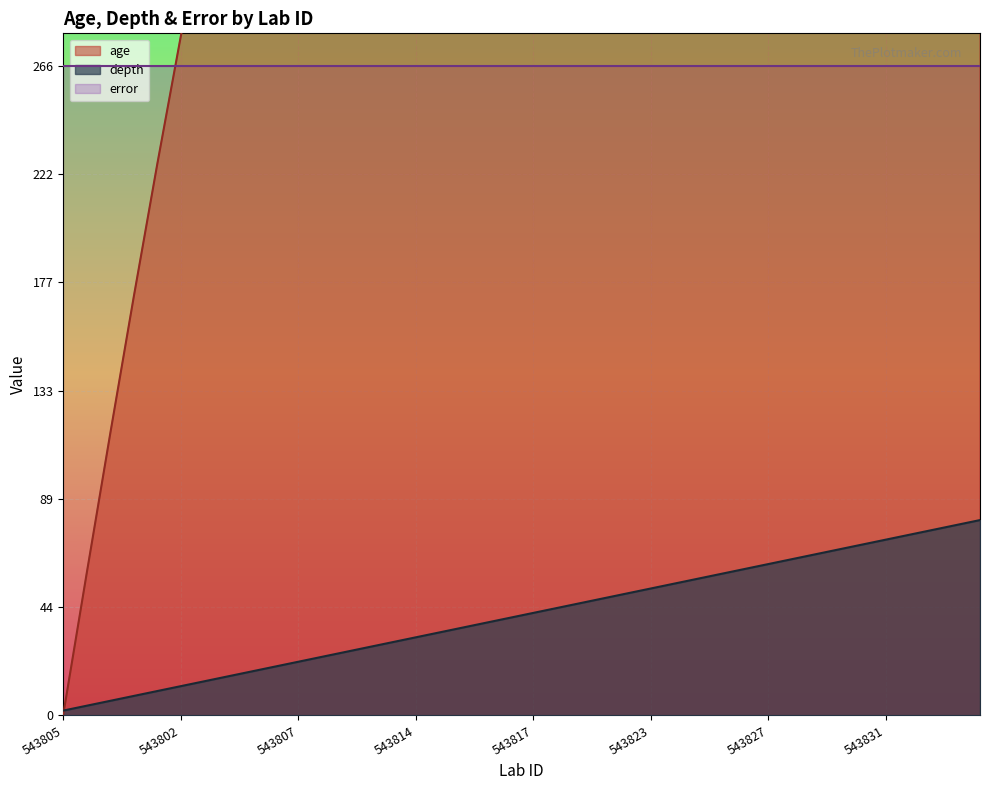

True or false: age has a value of 777.9 at 543806.

False